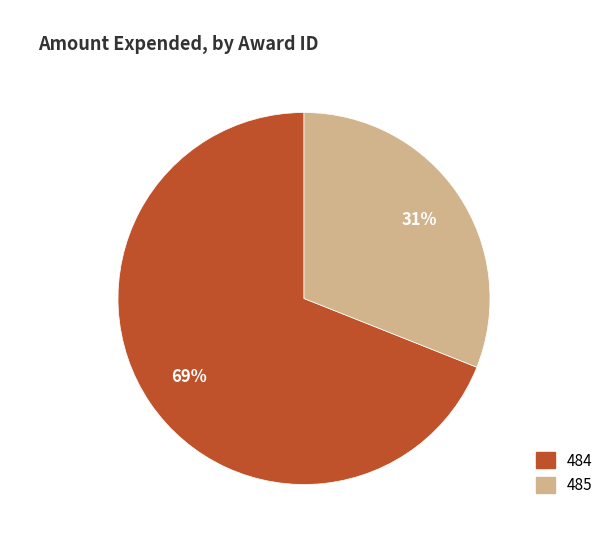

What is the ratio of the value at 484 to the value at 485?

2.2